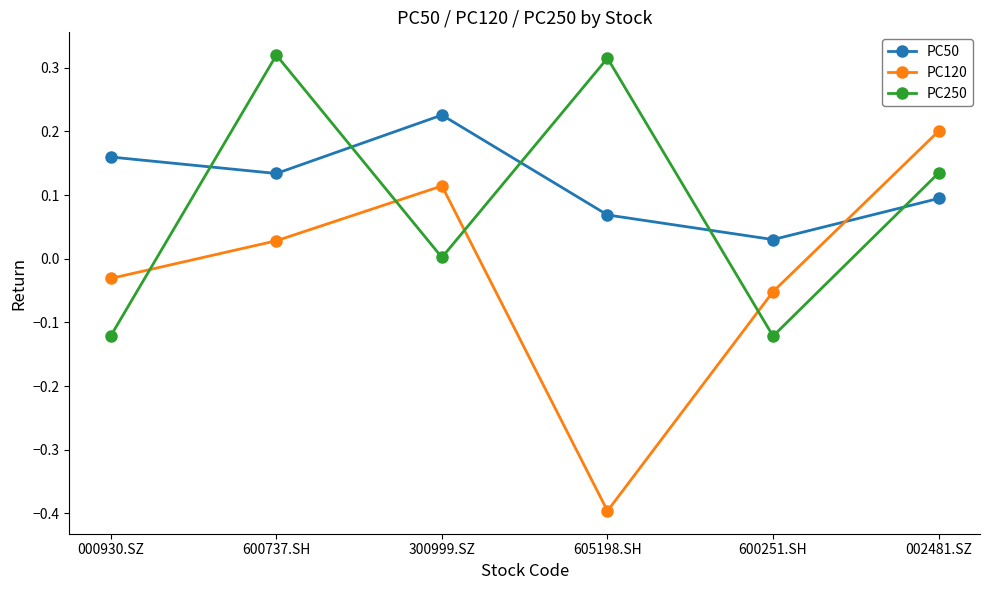

What is the difference between the maximum and minimum values in the PC120 series?

0.6